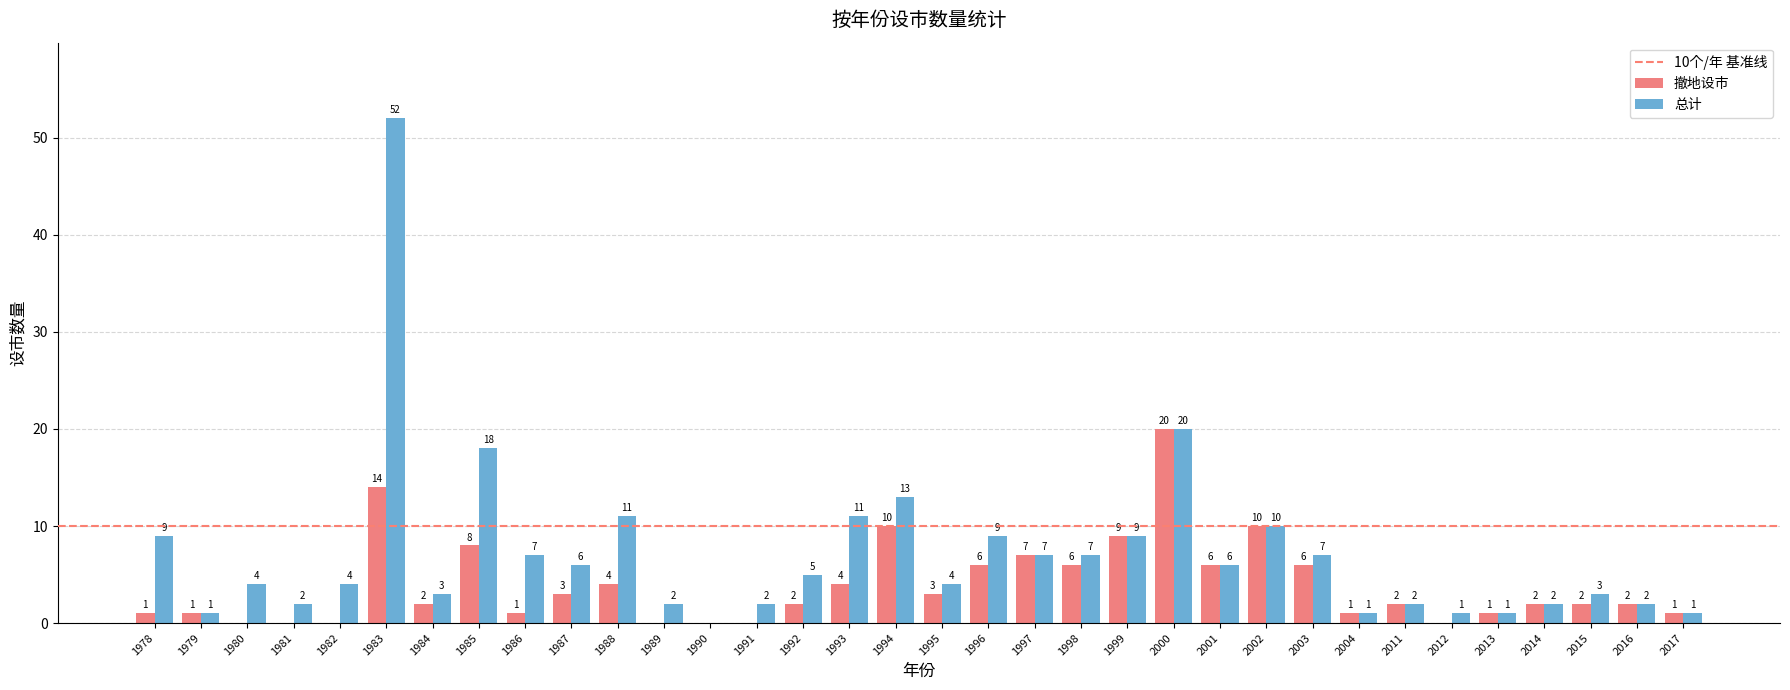

At which category is the sum across all series the highest?

1983